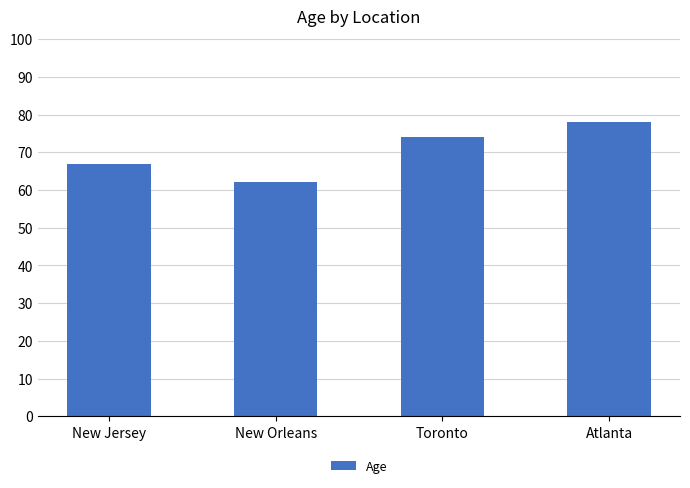

What is the difference between the values at Atlanta and Toronto?

4